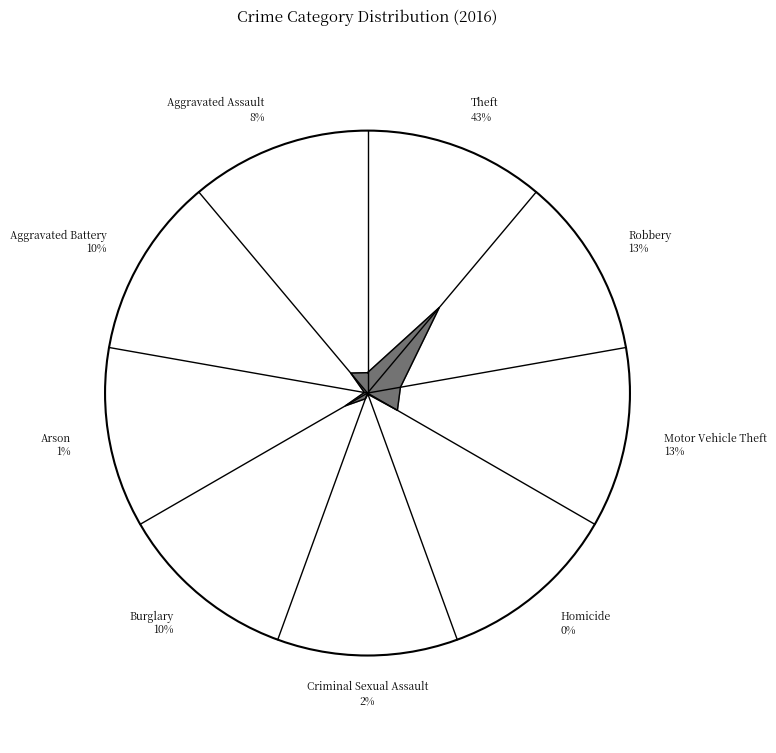

Is Burglary the majority of the pie?

No